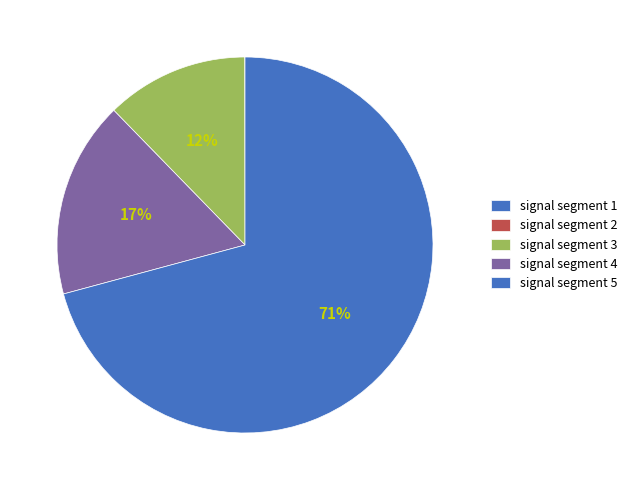

What portion of the pie excludes signal segment 3?

87.7%